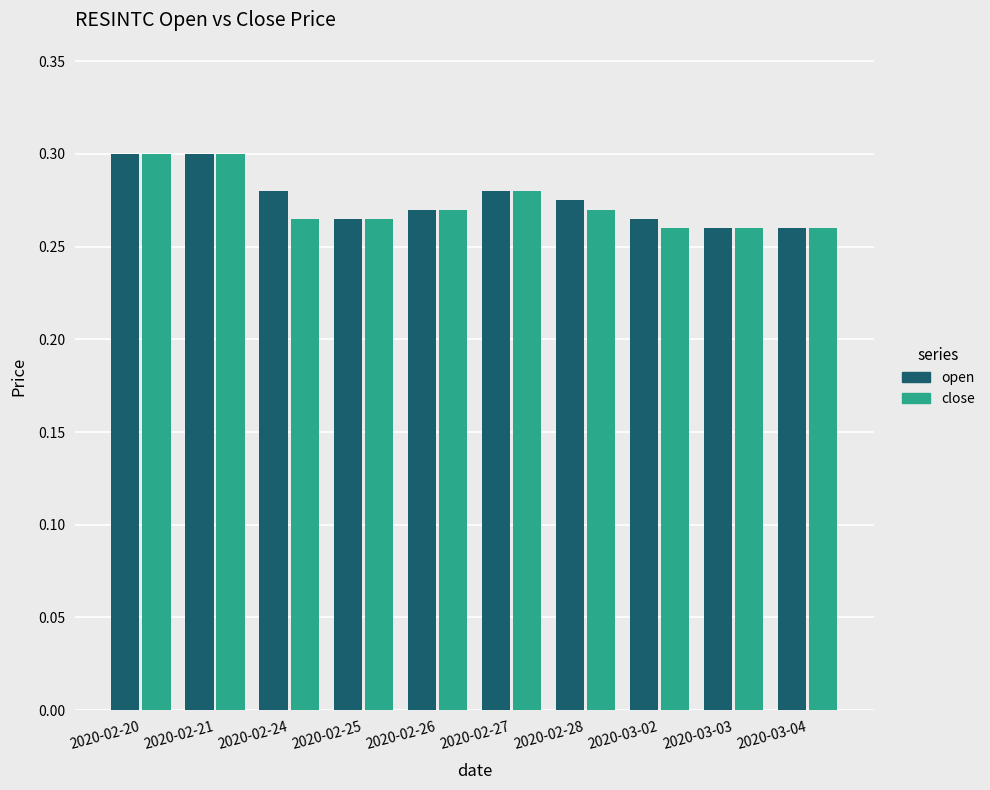

The close series shows 0.4 at 2020-02-25. True or false?

False